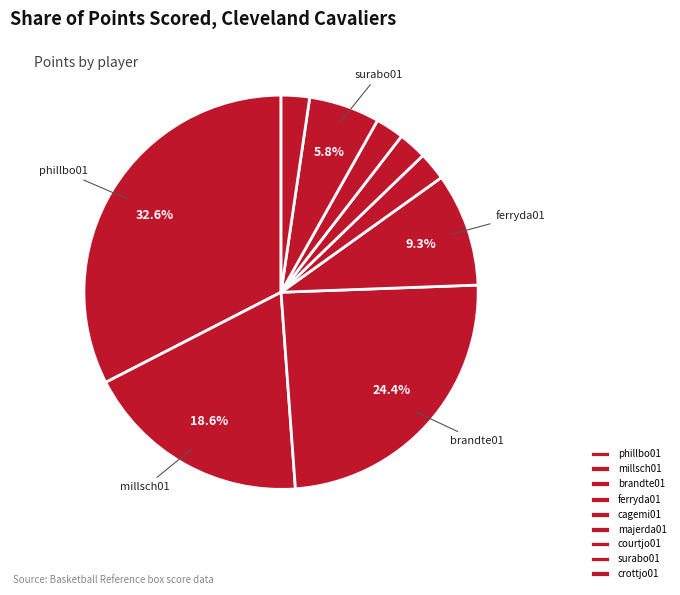

What is the largest slice in the pie chart?

phillbo01